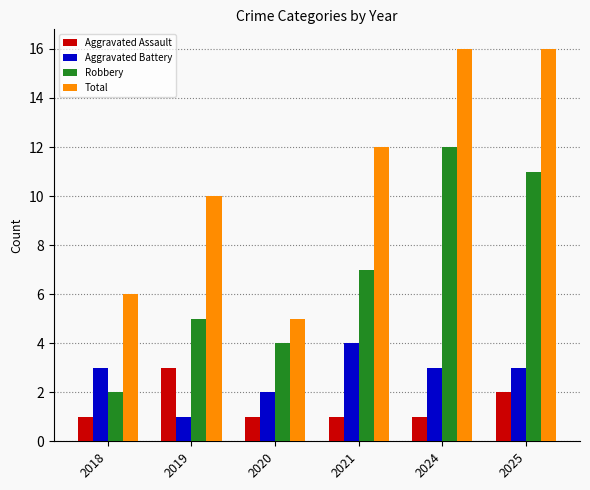

What is the difference between the maximum and second lowest values in the Aggravated Battery series?

2